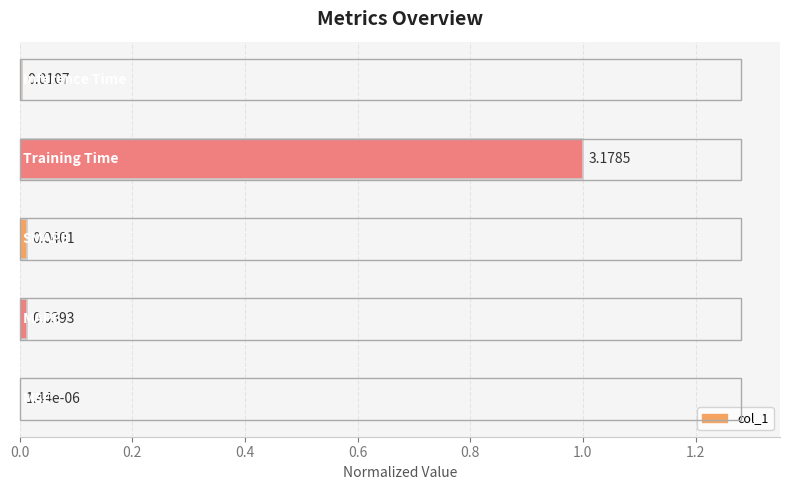

Are the bars grouped side by side (vs. stacked)?

No